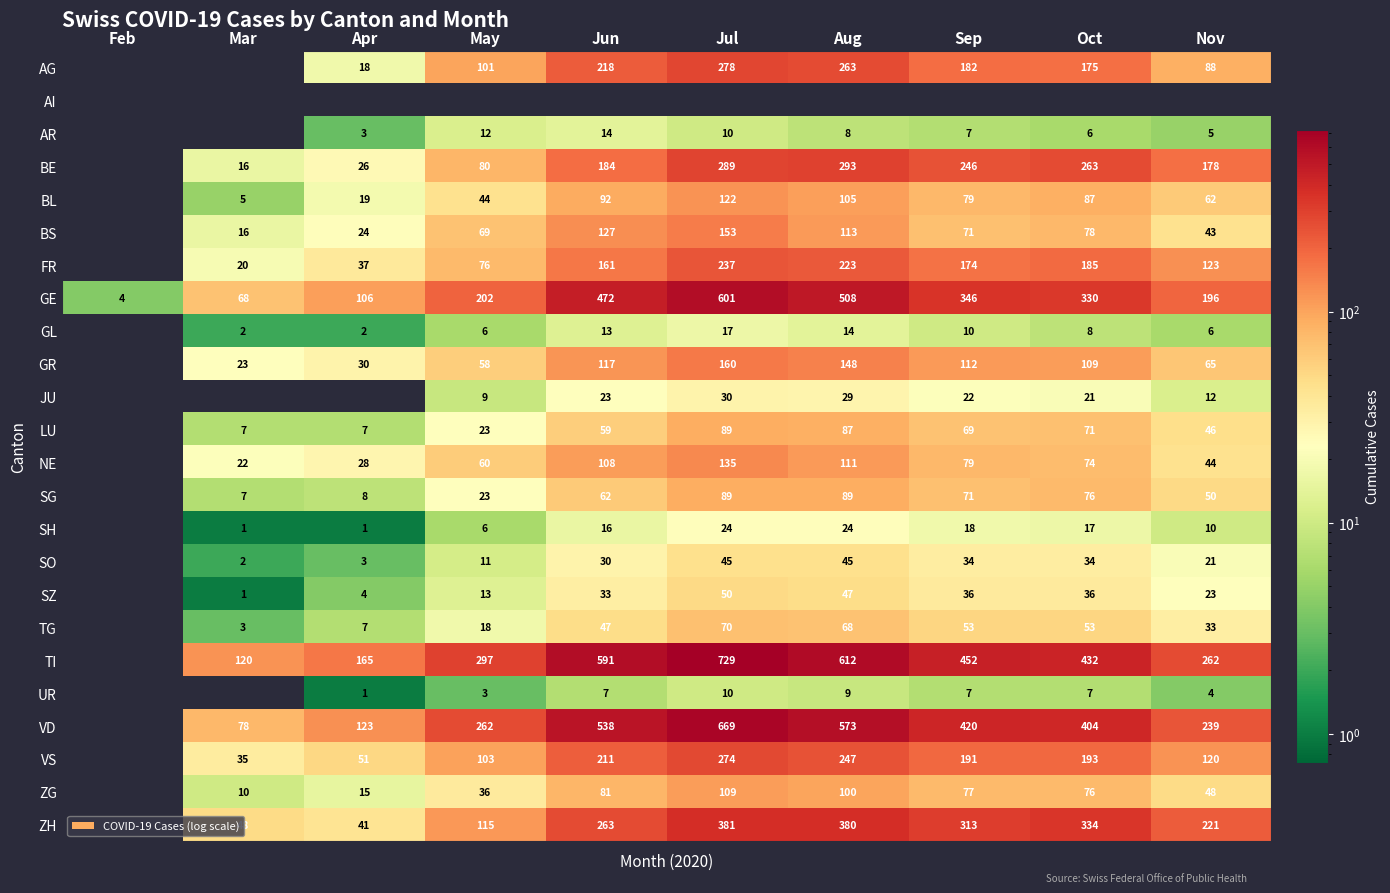

Is the value of SZ at Apr greater than the value of ZH at May?

No